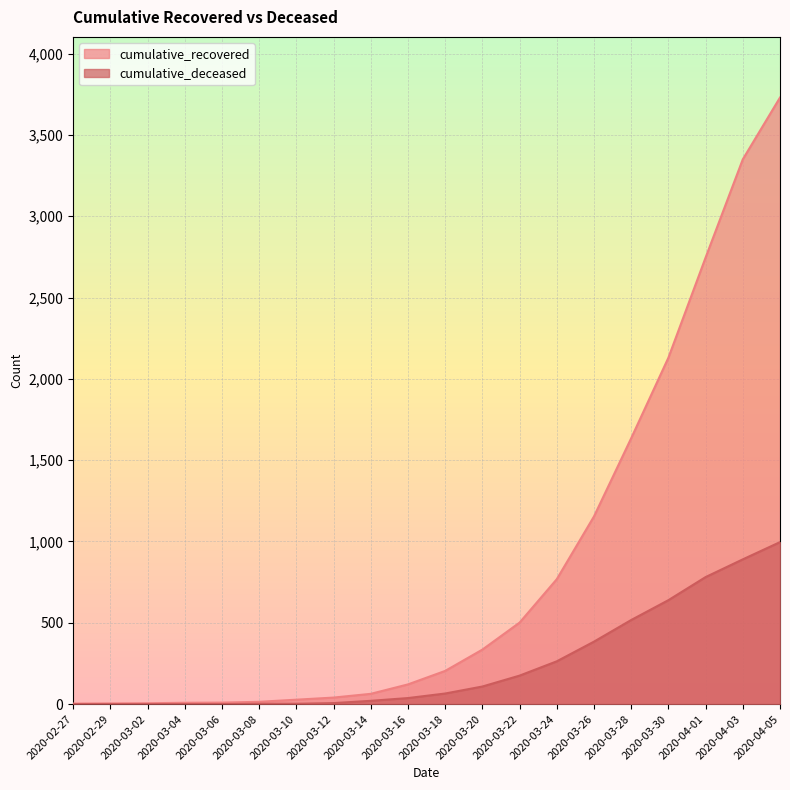

True or false: cumulative_recovered and cumulative_deceased cross at least once.

False